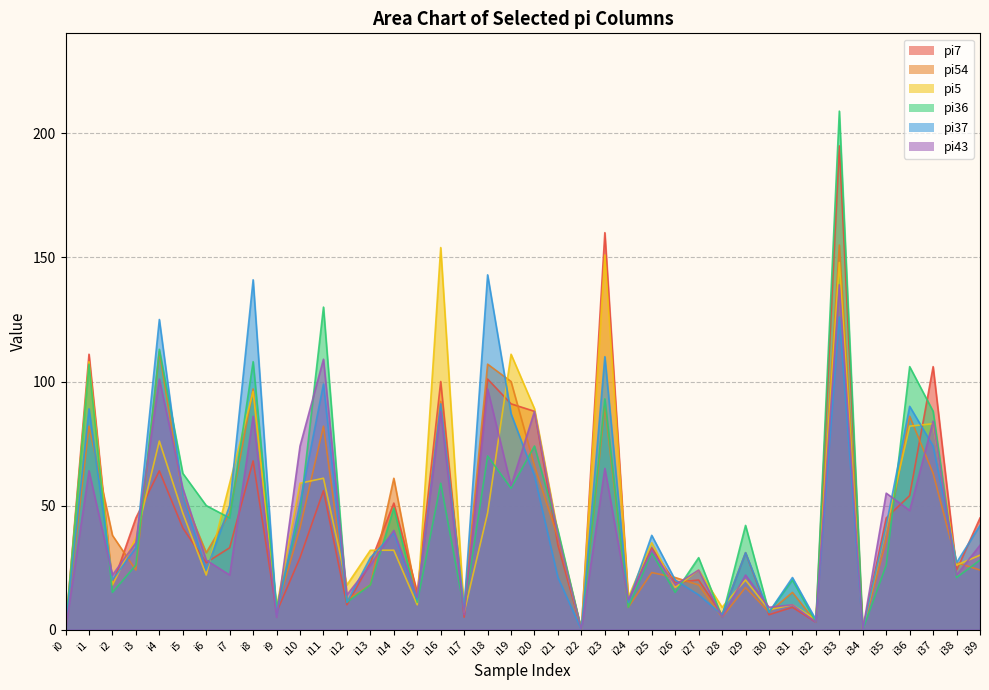

Which series has the widest spread of values?

pi36